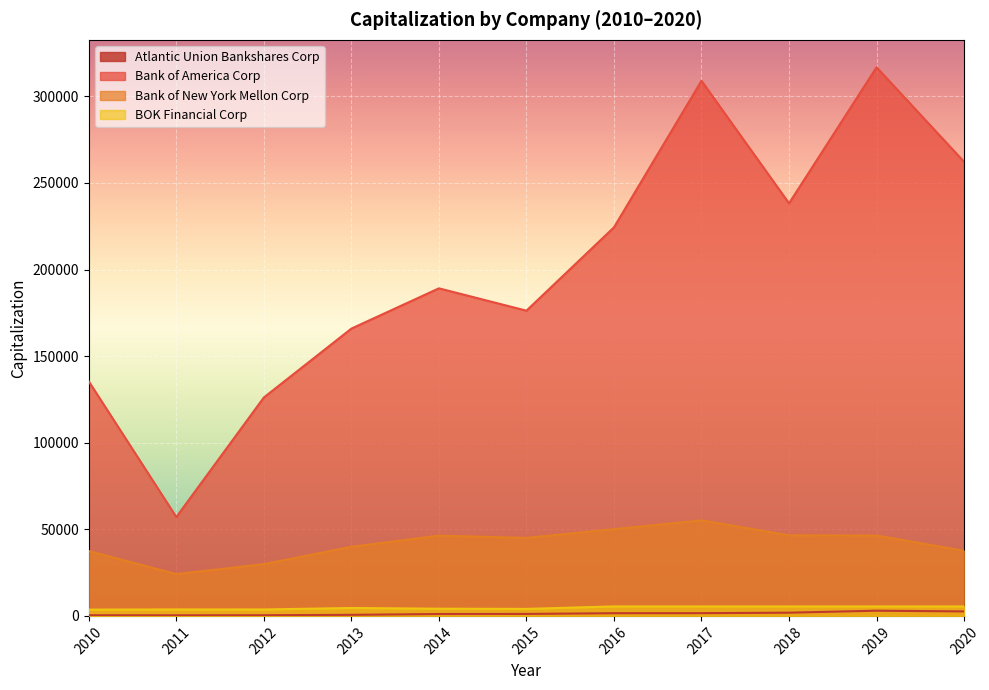

The Bank of America Corp series shows 126132.9 at 2012. True or false?

True